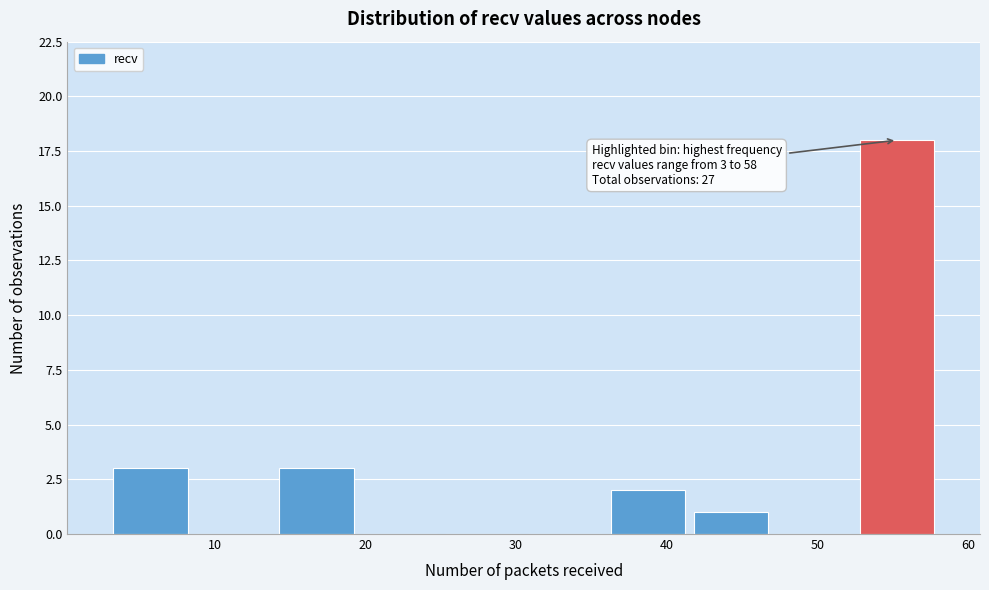

Over which range of the x-axis is the bar tallest?

52.5 to 58.0